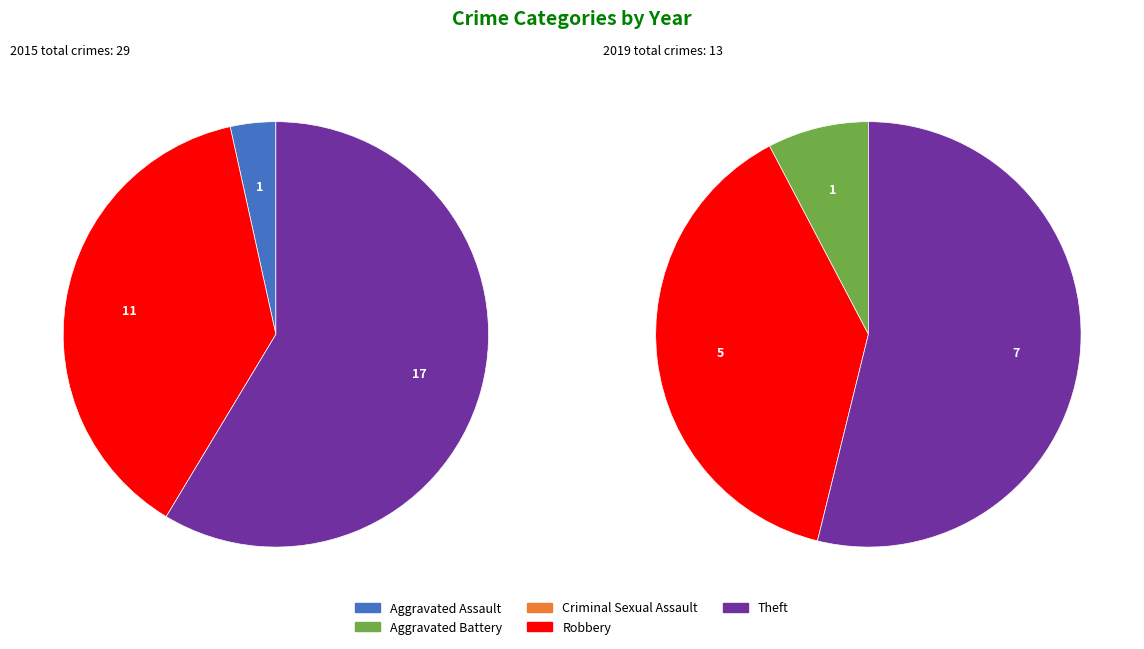

The Aggravated Assault slice represents 14% of the pie. True or false?

False